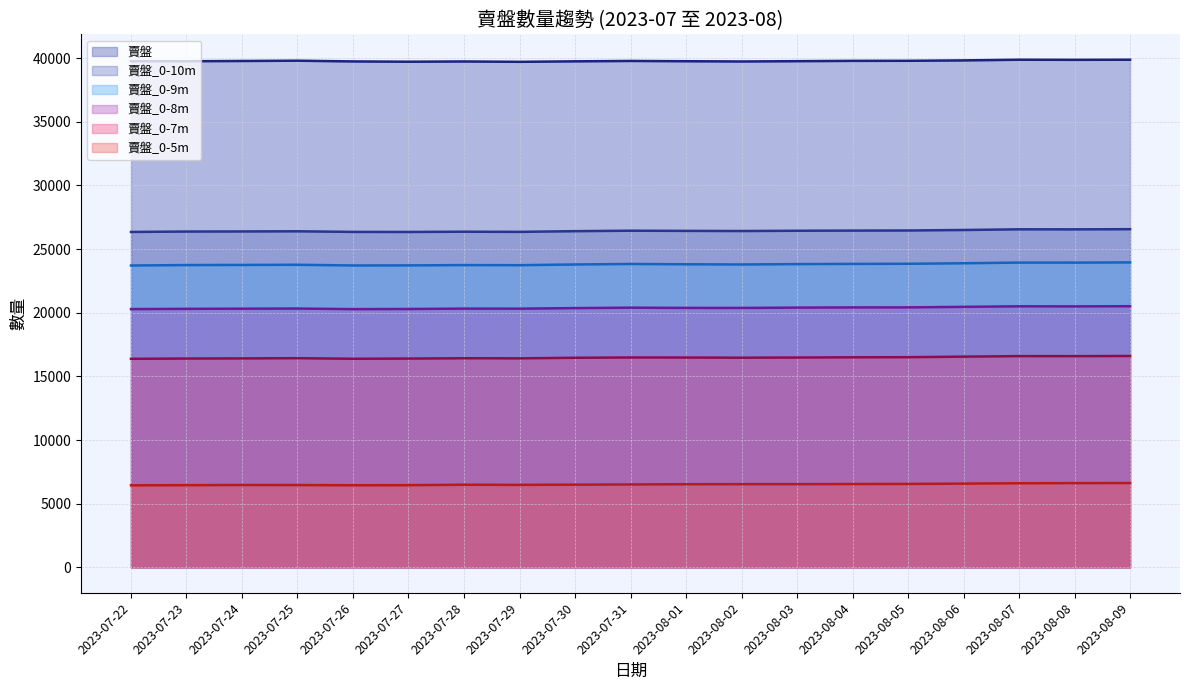

Is the value of 賣盤_0-9m at 2023-08-07 greater than the value of 賣盤_0-10m at 2023-08-02?

No